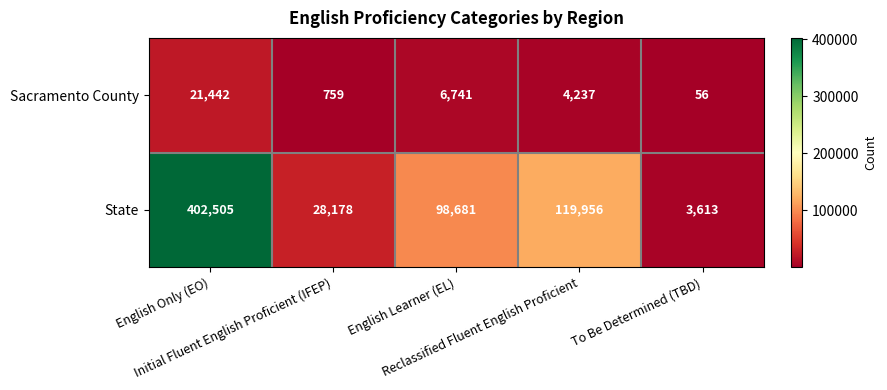

What is the smallest value displayed?

56